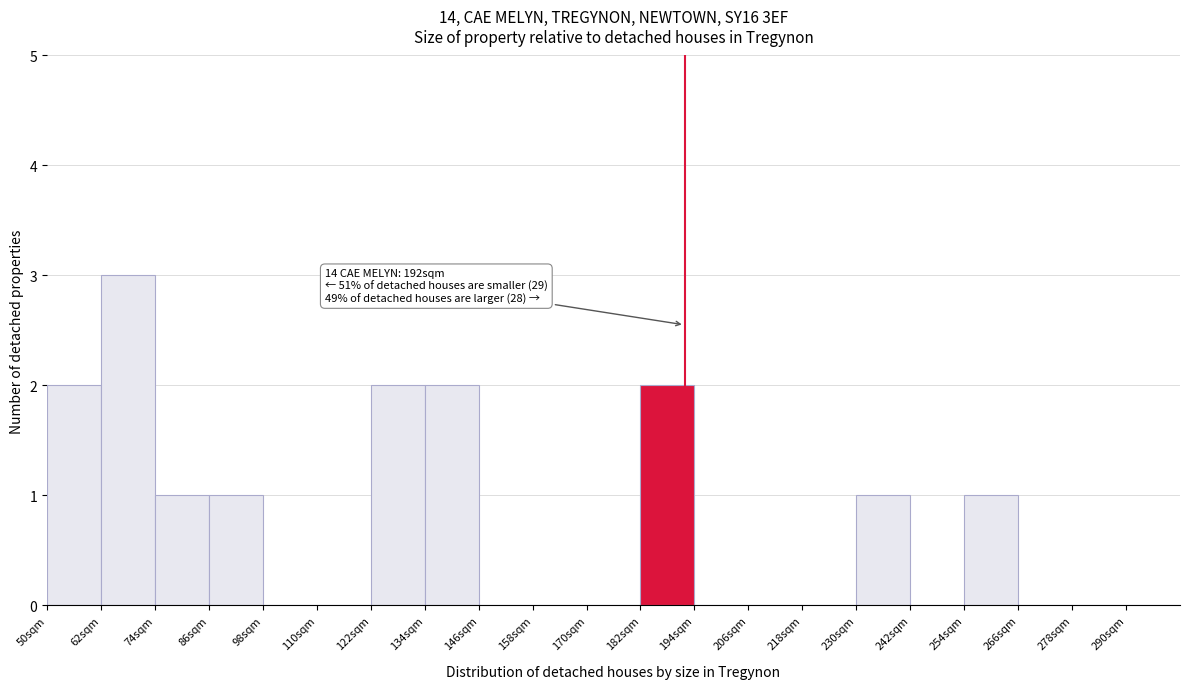

Which range on the x-axis has the tallest bar?

62 to 74